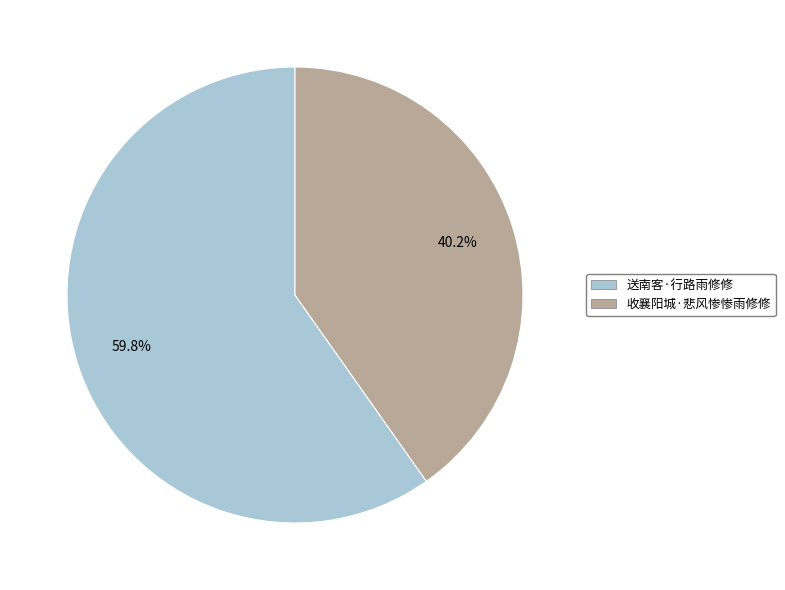

Which category has the biggest portion of the pie?

送南客·行路雨修修